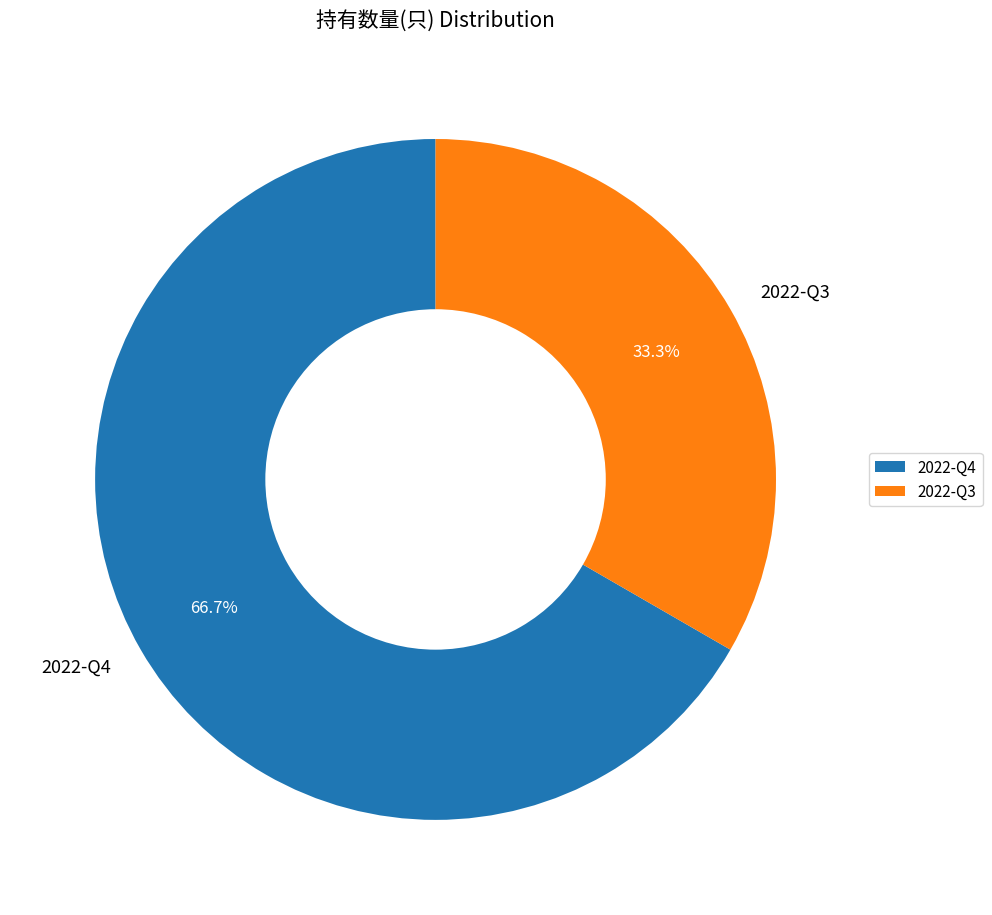

To the nearest percent, what is the difference between the largest and smallest slice percentages?

33%